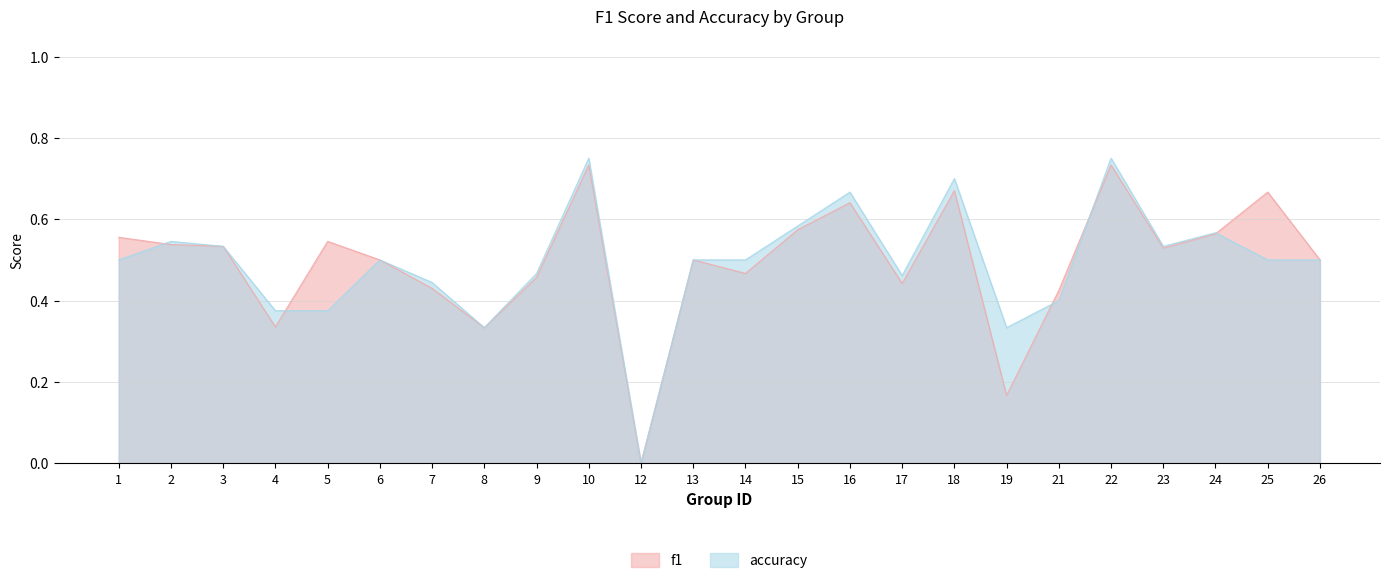

Reading left to right, what are all the values shown in this chart?

f1: 1=0.6	2=0.5	3=0.5	4=0.3	5=0.5	6=0.5	7=0.4	8=0.3	9=0.5	10=0.7	12=0.0	13=0.5	14=0.5	15=0.6	16=0.6	17=0.4	18=0.7	19=0.2	21=0.4	22=0.7	23=0.5	24=0.6	25=0.7	26=0.5
accuracy: 1=0.5	2=0.5	3=0.5	4=0.4	5=0.4	6=0.5	7=0.4	8=0.3	9=0.5	10=0.8	12=0.0	13=0.5	14=0.5	15=0.6	16=0.7	17=0.5	18=0.7	19=0.3	21=0.4	22=0.8	23=0.5	24=0.6	25=0.5	26=0.5